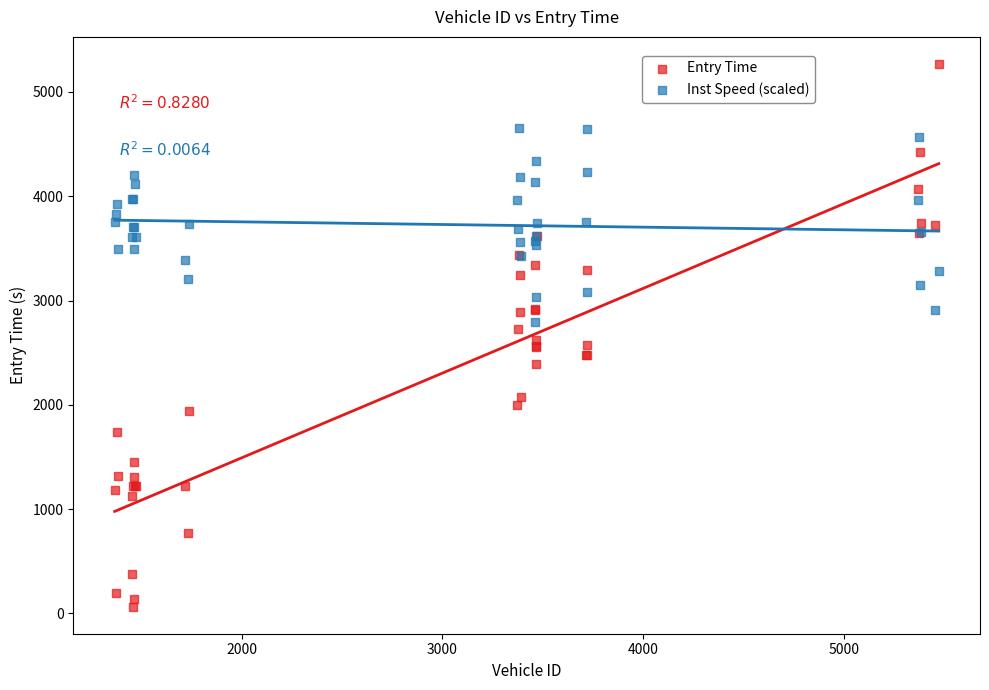

What are all the series names shown in the legend?

Entry Time, Inst Speed (scaled)